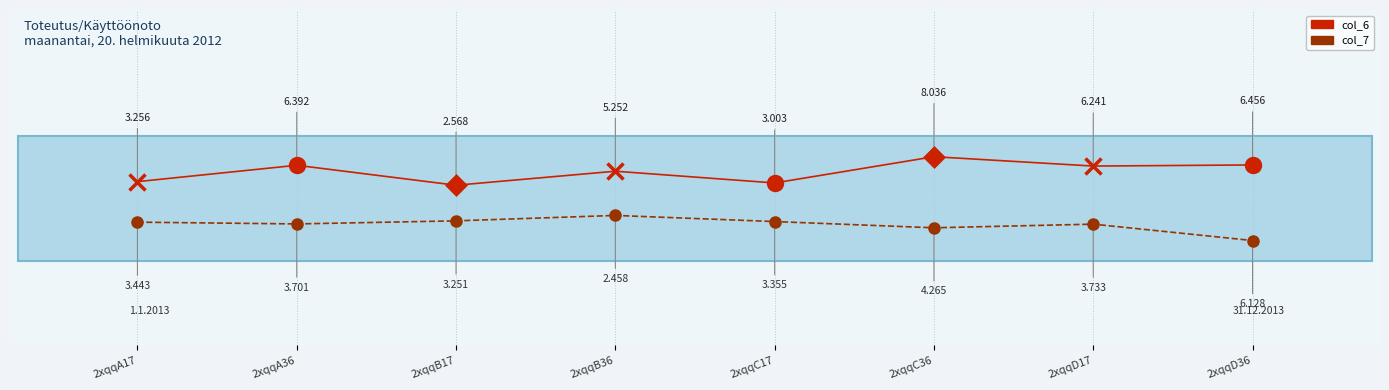

What is the value of the col_6 bar at the 1st from the left?

0.1